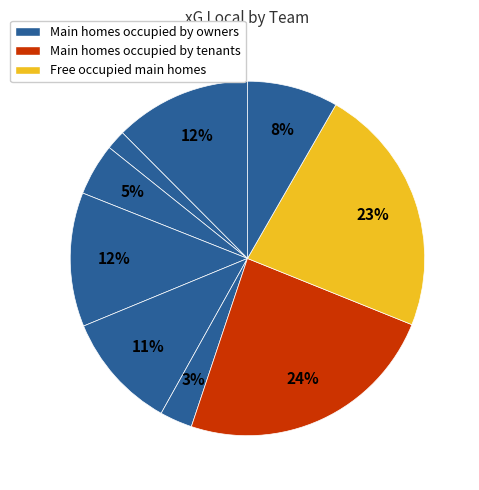

How many slices are in this pie chart?

9